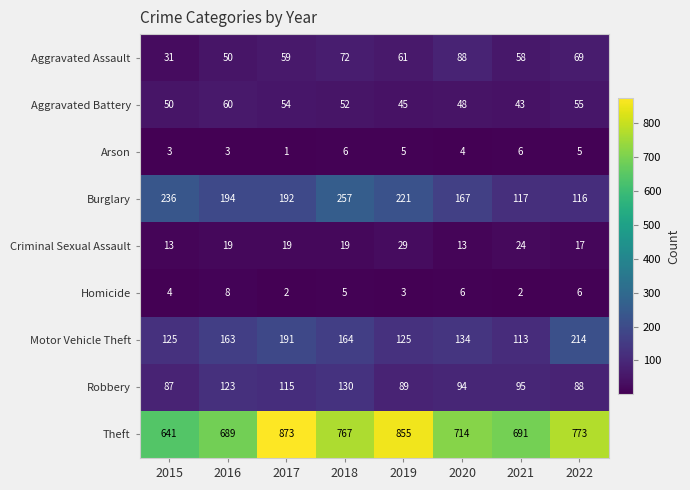

Where does the Aggravated Battery series first go above 52?

2016